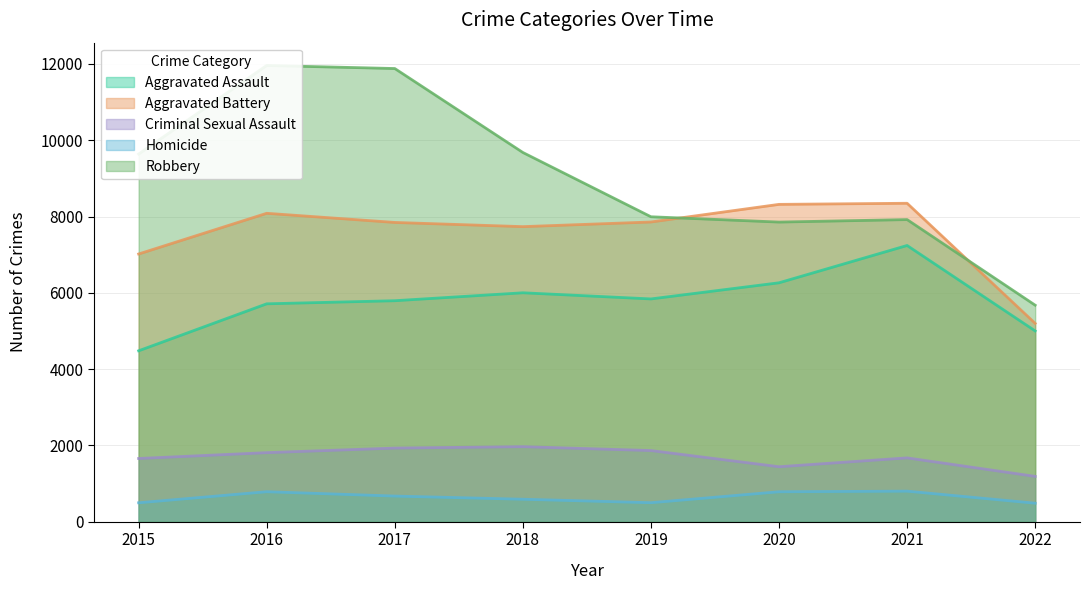

Where is Robbery nearest to the value 8818?

2015